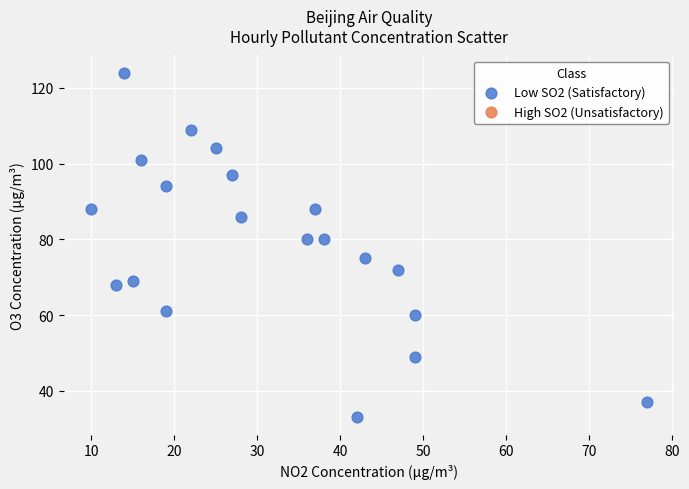

What is the range of Y values (max minus min)?

91